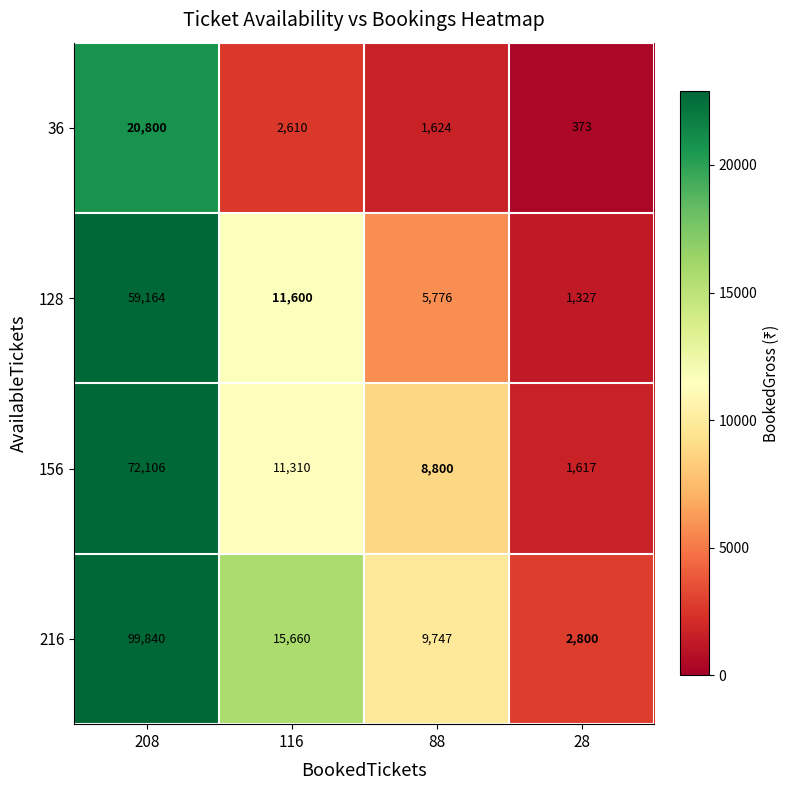

At which category does the chart reach its peak across all series?

208